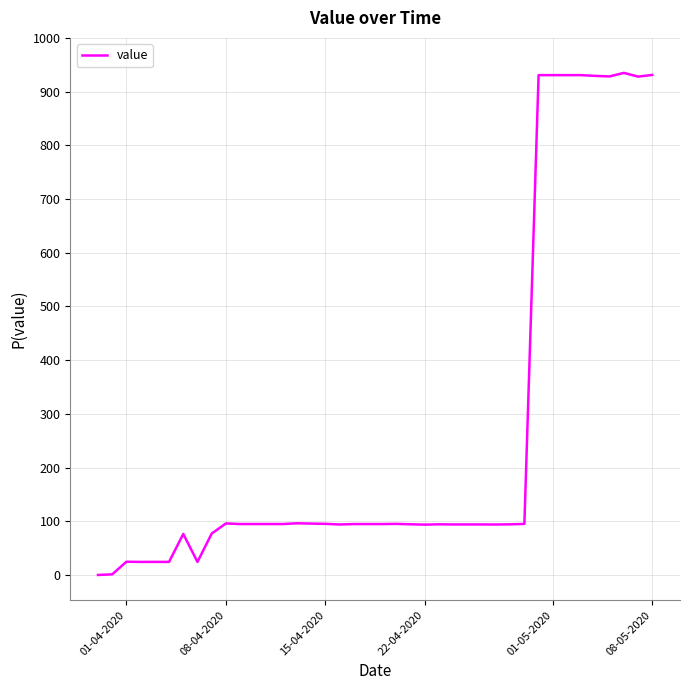

Is this an area chart (filled region under the line)?

No